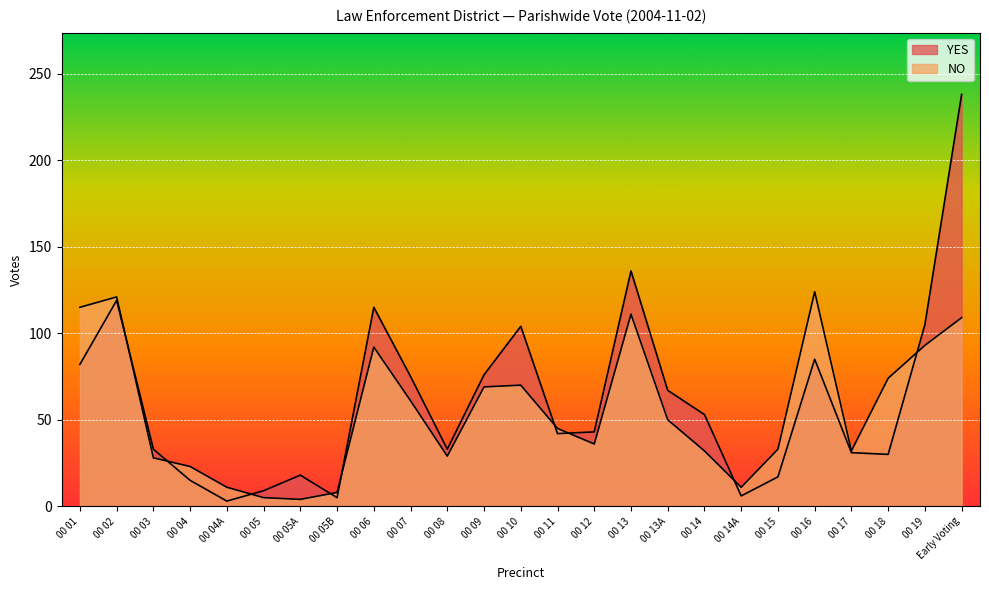

Is the value of YES at 00 19 greater than the value of NO at 00 17?

Yes